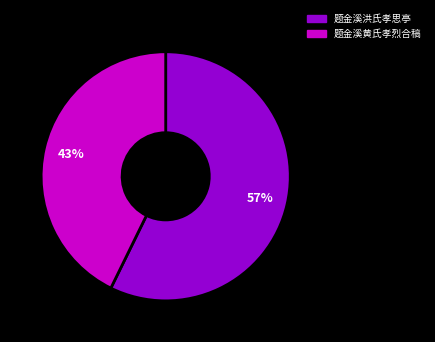

Is it true that 题金溪洪氏孝思亭 is 68% of the pie?

False